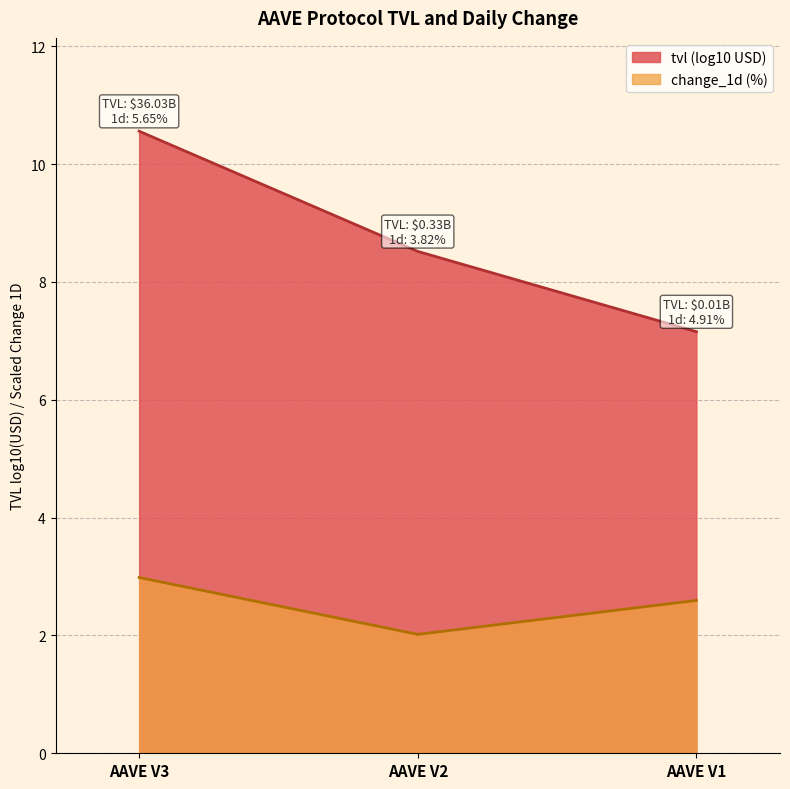

What is the maximum value shown in the chart?

10.6